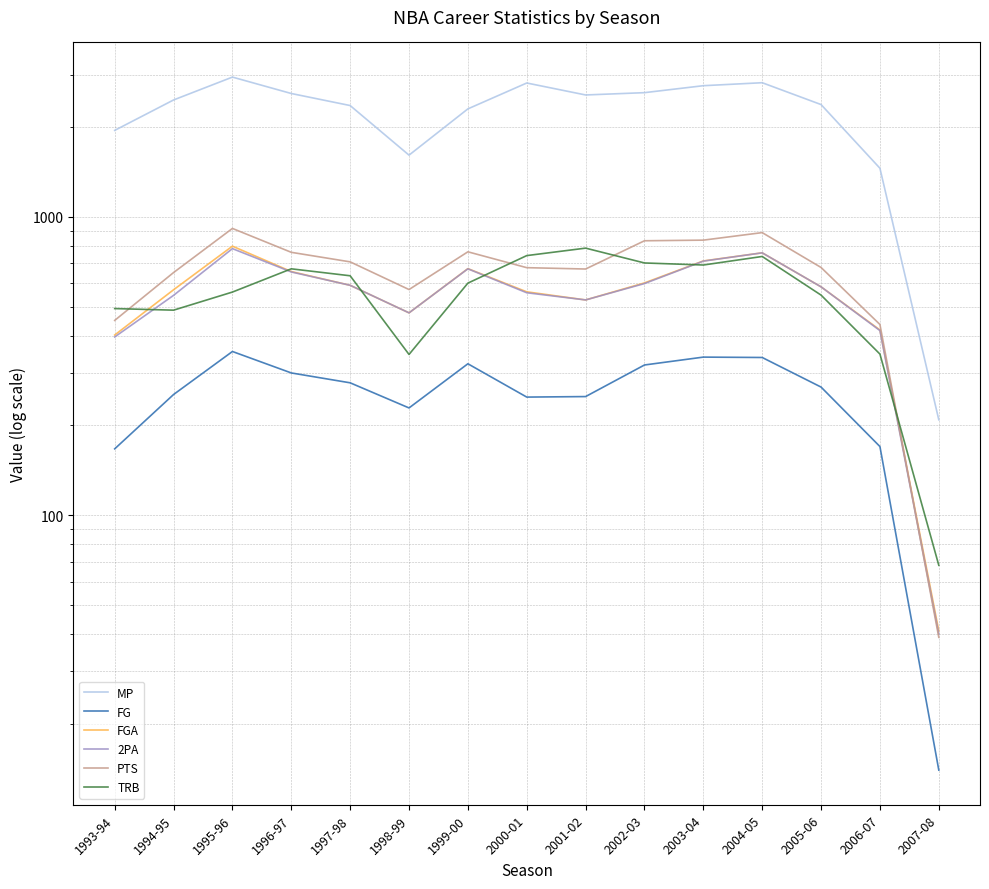

Reading left to right, extract all data points from this chart.

MP: 1950	2466	2942	2592	2362	1611	2302	2811	2563	2609	2753	2817	2380	1456	209
FG: 167	254	354	300	278	229	322	249	250	319	339	338	269	170	14
FGA: 402	570	798	656	590	477	671	561	527	601	712	758	583	418	41
2PA: 396	546	783	654	590	477	670	557	527	598	711	758	583	416	40
PTS: 450	651	915	761	707	571	764	676	669	832	836	886	677	436	39
TRB: 493	487	560	670	635	346	600	742	786	701	690	737	547	347	68